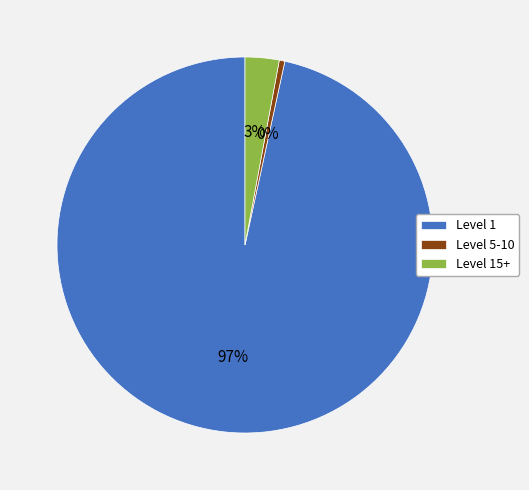

What is the smallest slice in the pie chart?

Level 5-10